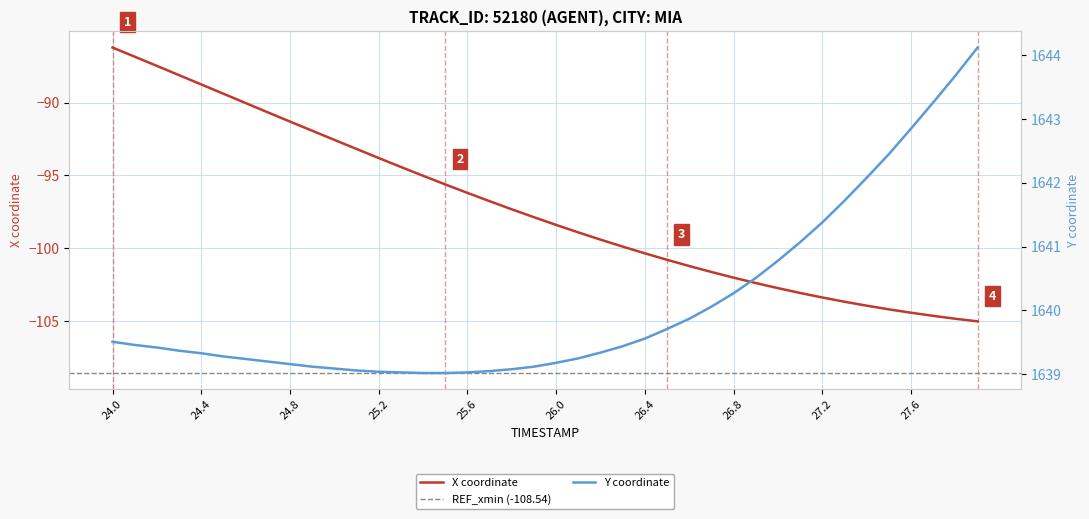

Which category has the highest value in the X coordinate series?

24.0